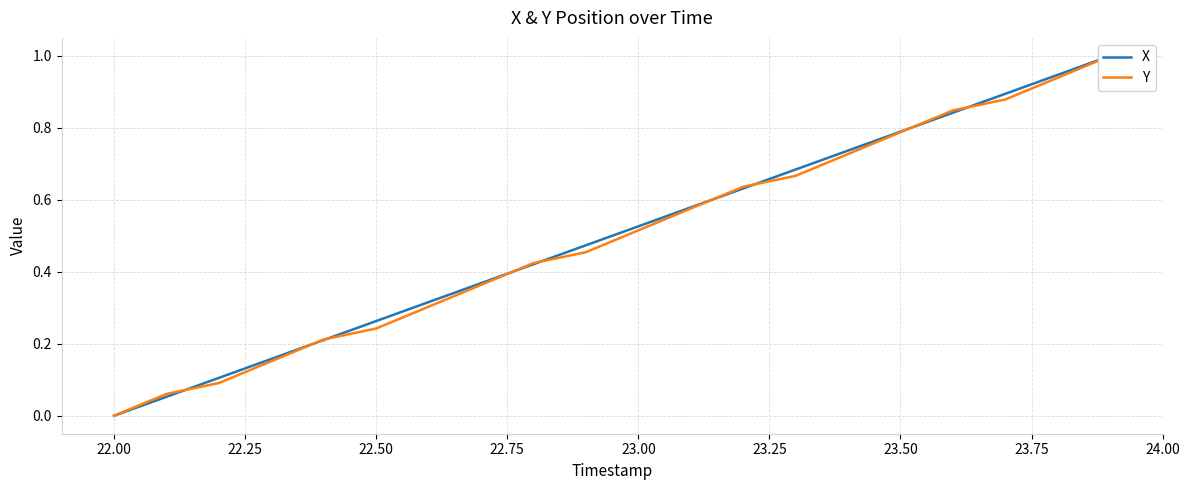

True or false: X and Y intersect in this chart.

True